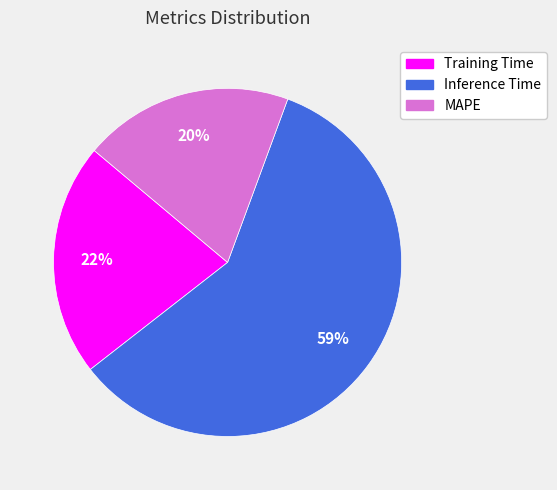

How many segments does this pie chart have?

3